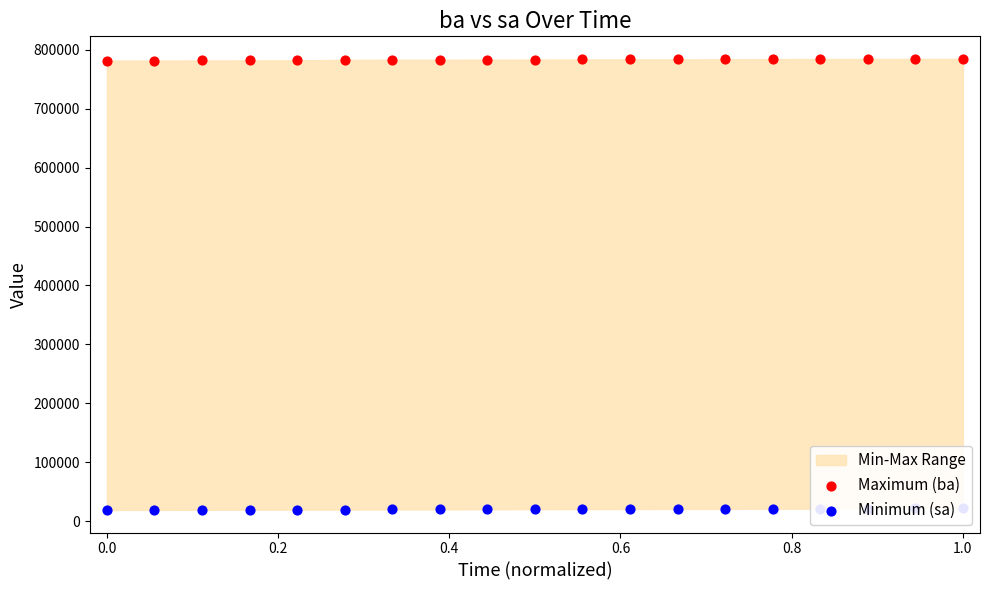

Which series reaches the minimum Y coordinate?

Minimum (sa)